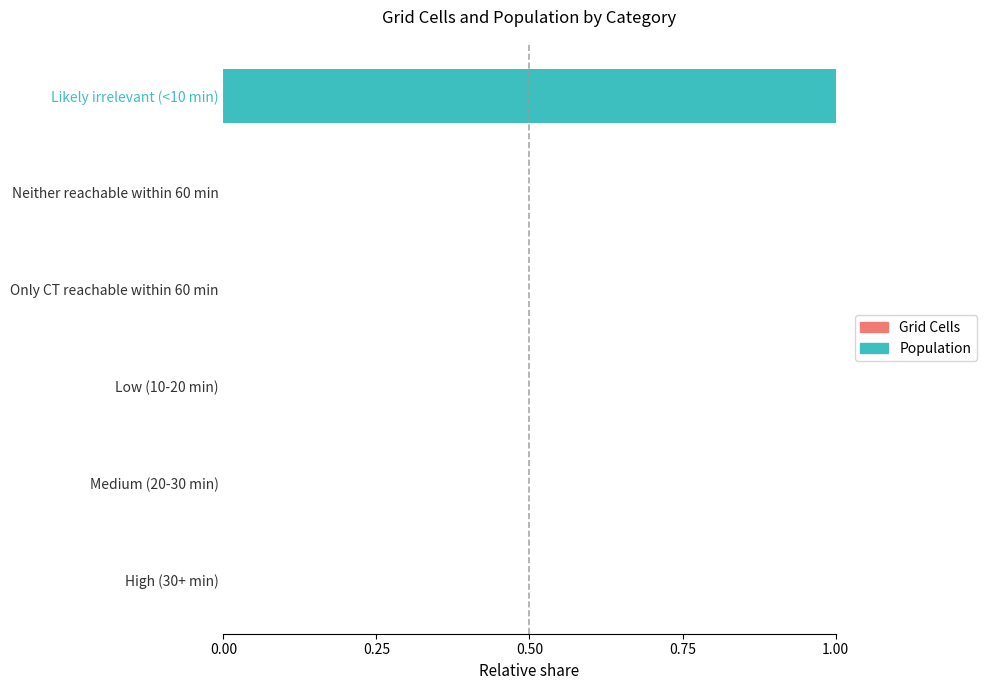

At which category is the sum across all series the highest?

Likely irrelevant (<10 min)